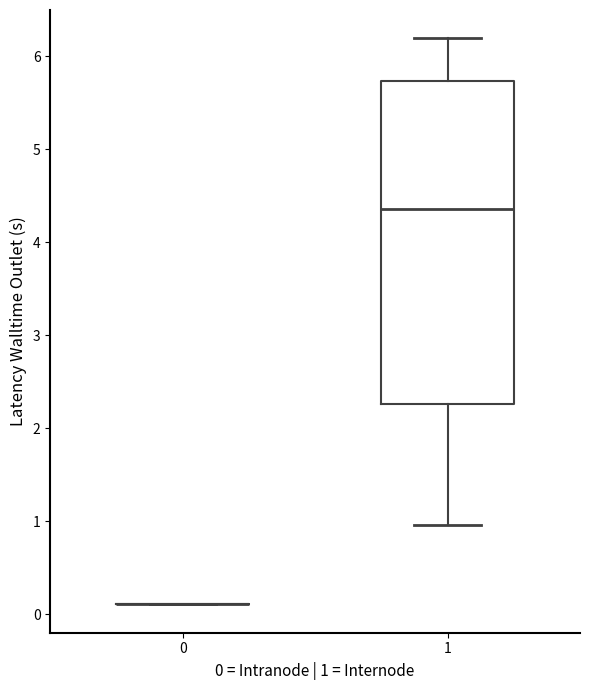

Which box is the tallest, from its lower edge to its upper edge?

1